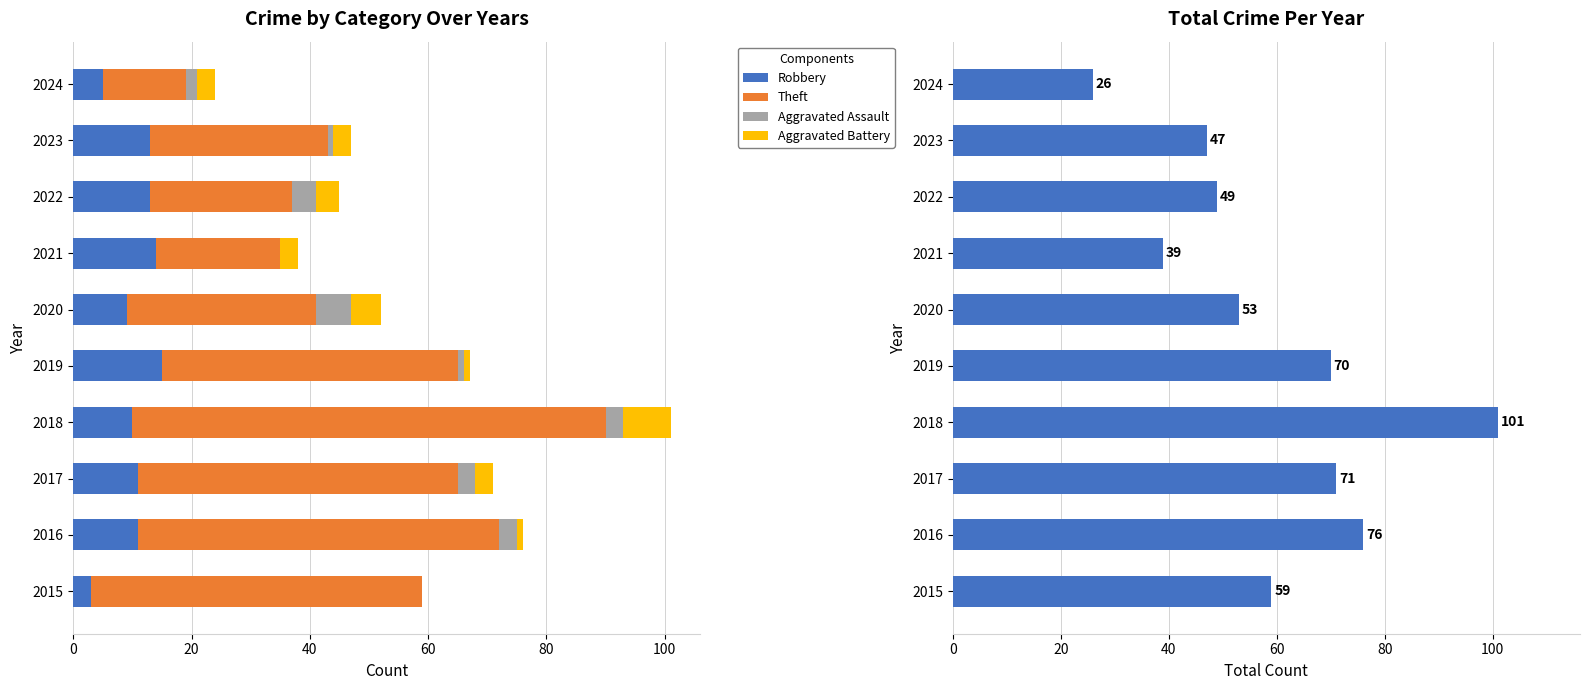

The Robbery series shows 7 at 2019. True or false?

False